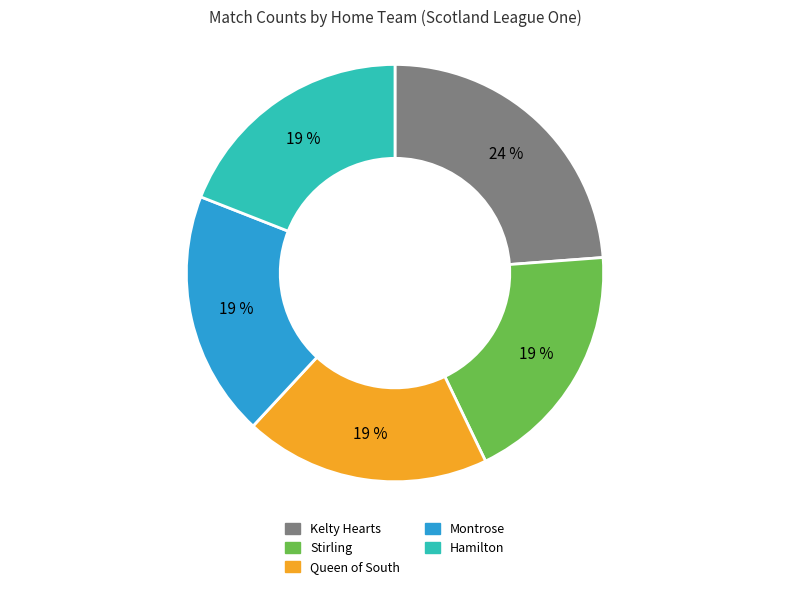

To the nearest percent, what is the average slice percentage?

20%